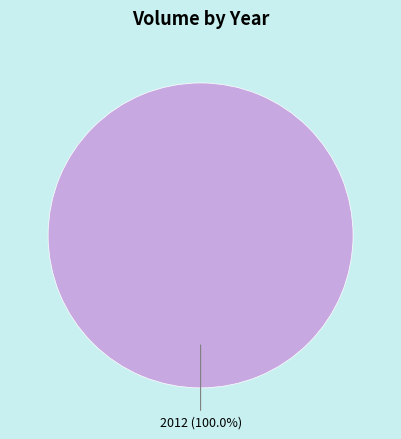

Is there a majority slice in this chart?

Yes